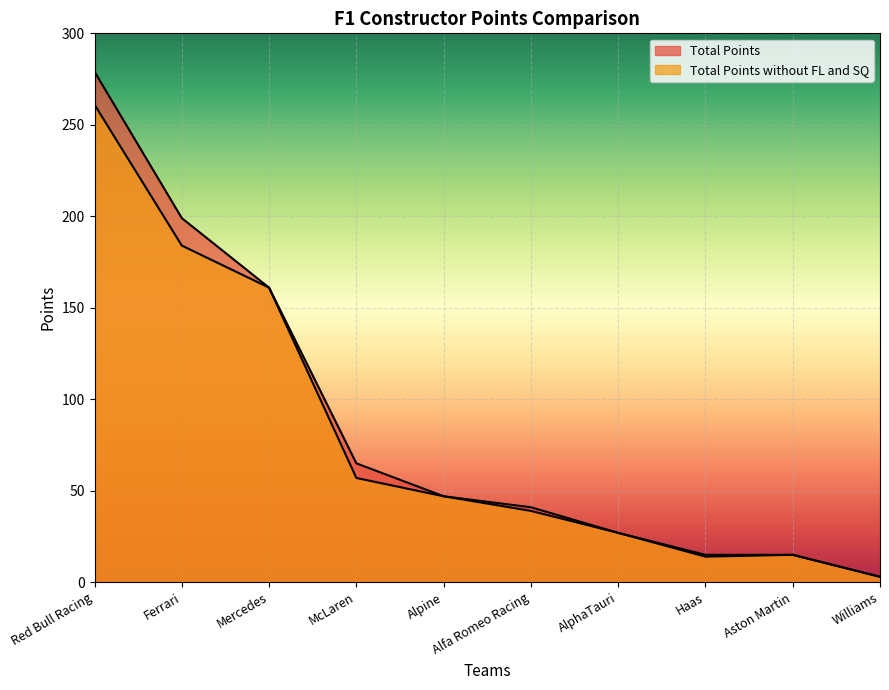

Reading left to right, extract all data points from this chart.

Total Points: Red Bull Racing=279	Ferrari=199	Mercedes=161	McLaren=65	Alpine=47	Alfa Romeo Racing=41	AlphaTauri=27	Haas=15	Aston Martin=15	Williams=3
Total Points without FL and SQ: Red Bull Racing=261	Ferrari=184	Mercedes=161	McLaren=57	Alpine=47	Alfa Romeo Racing=39	AlphaTauri=27	Haas=14	Aston Martin=15	Williams=3